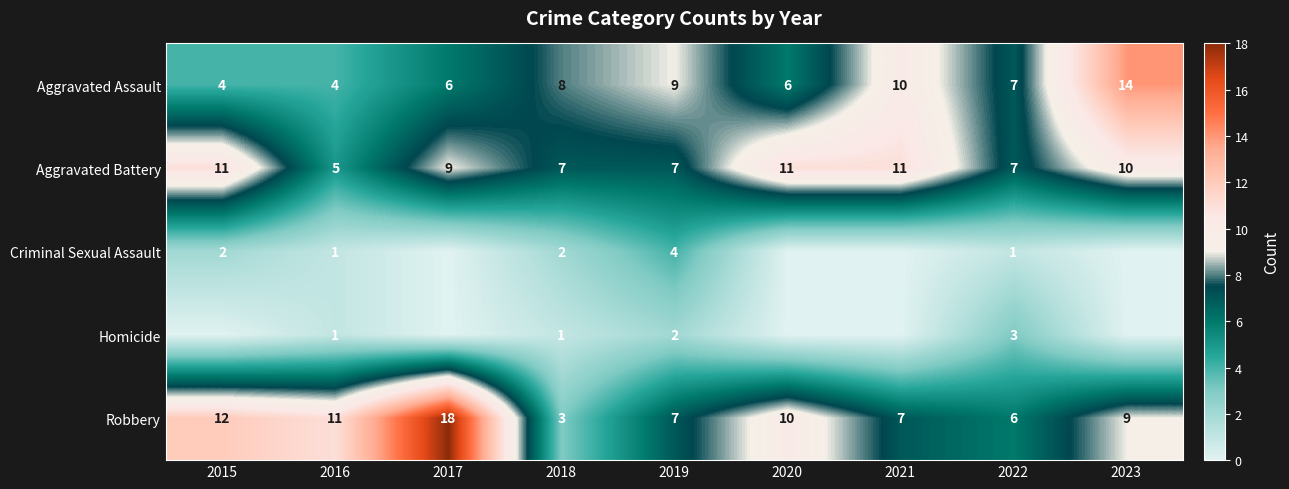

What is the difference between the Robbery values at 2023 and 2015?

3